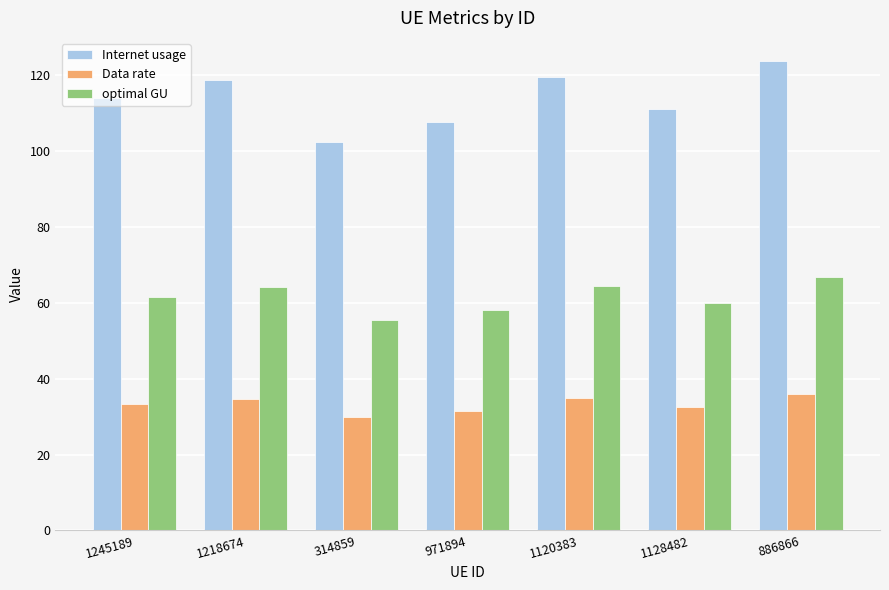

What is the value of the optimal GU bar at the 6th from the left?

60.0